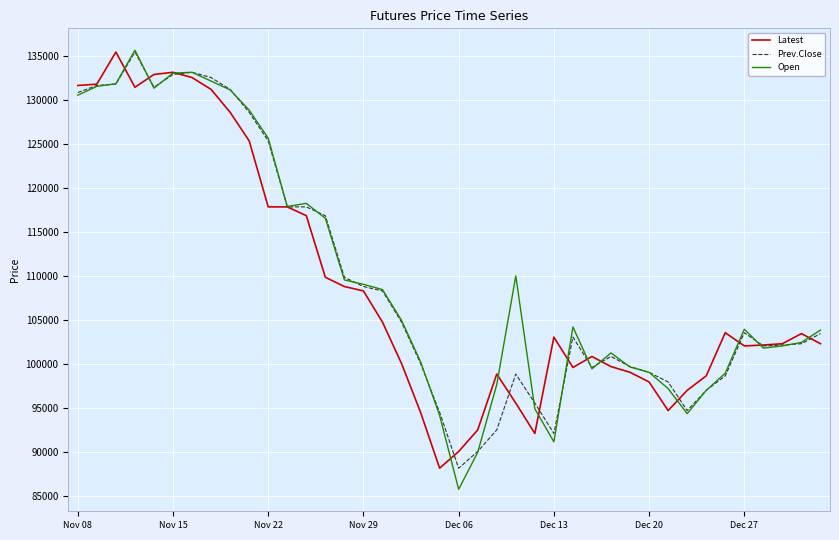

How many lines are shown in the chart?

3